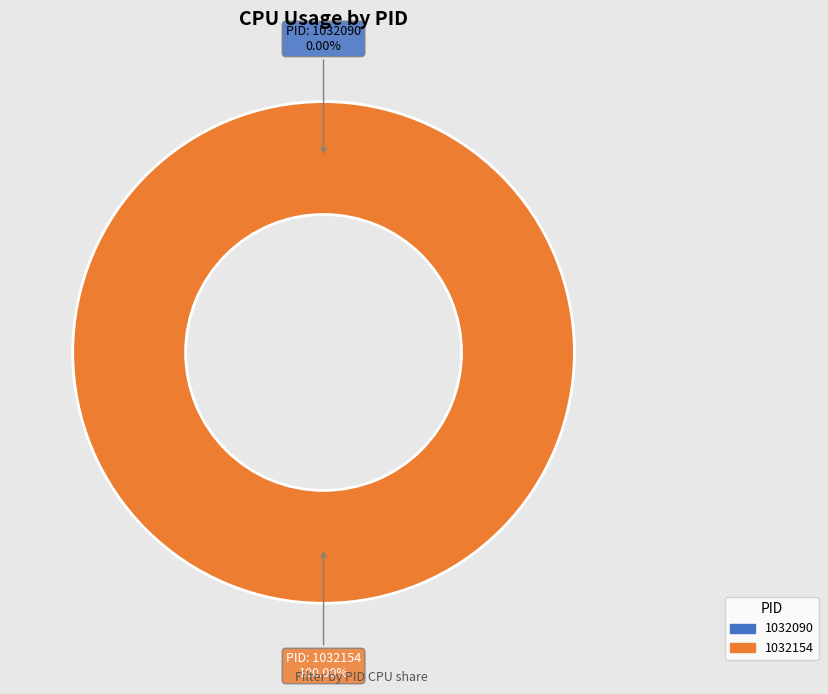

Is it true that 1032154 is 99% of the pie?

False